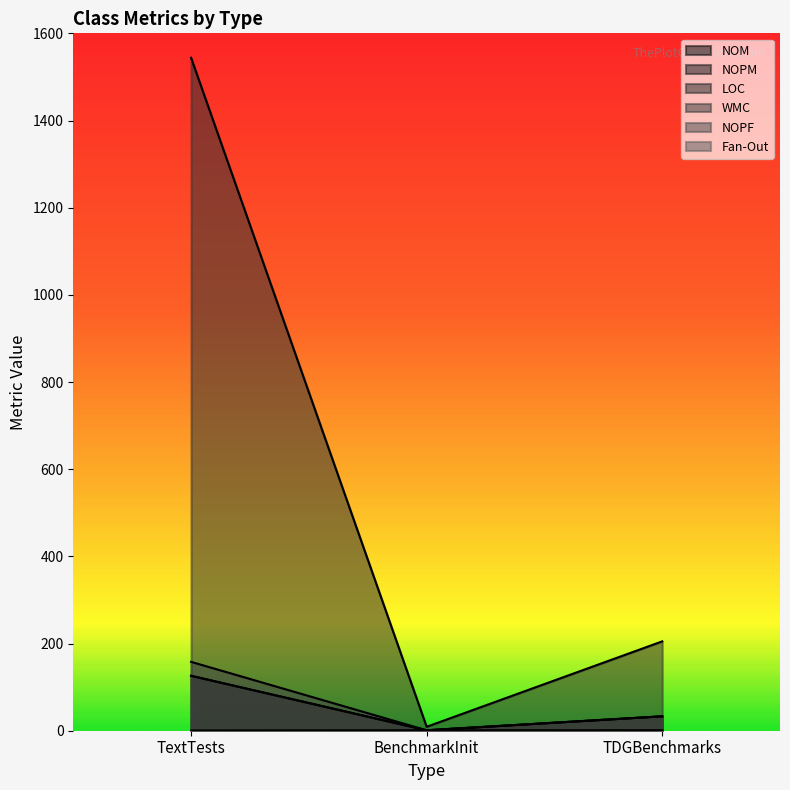

Does the chart display data point markers on the line(s)?

No